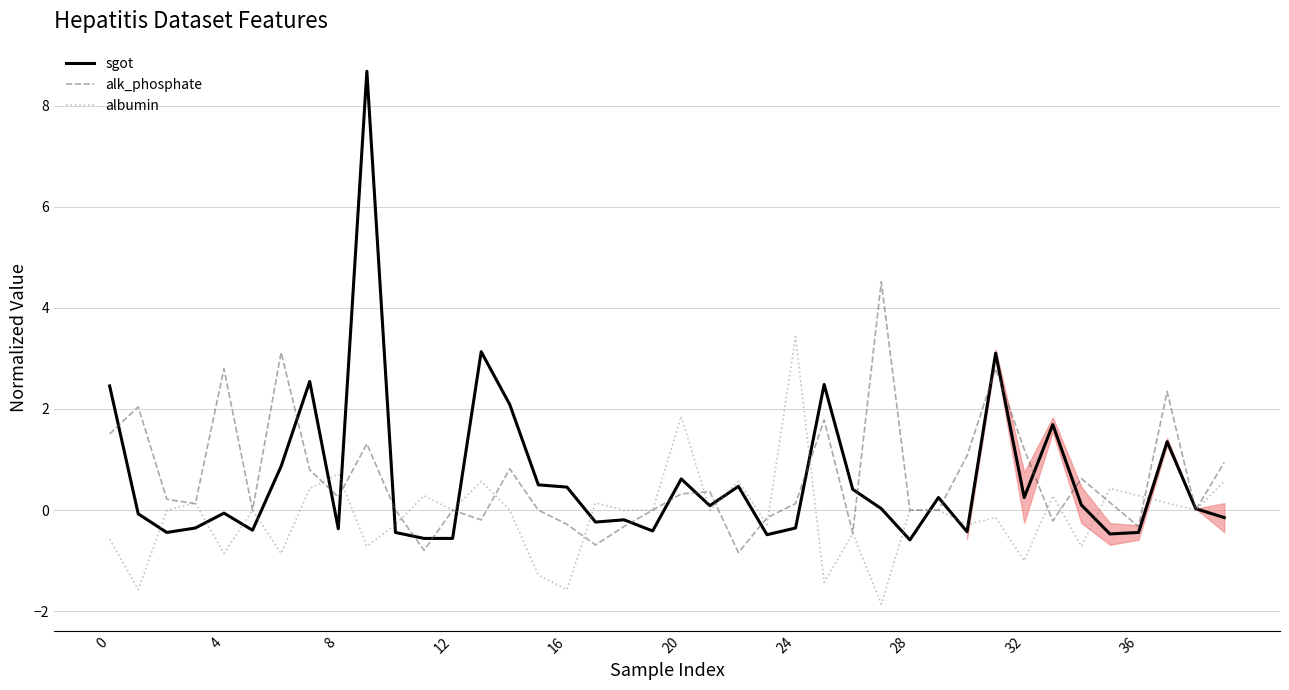

How many distinct data groups are displayed?

3